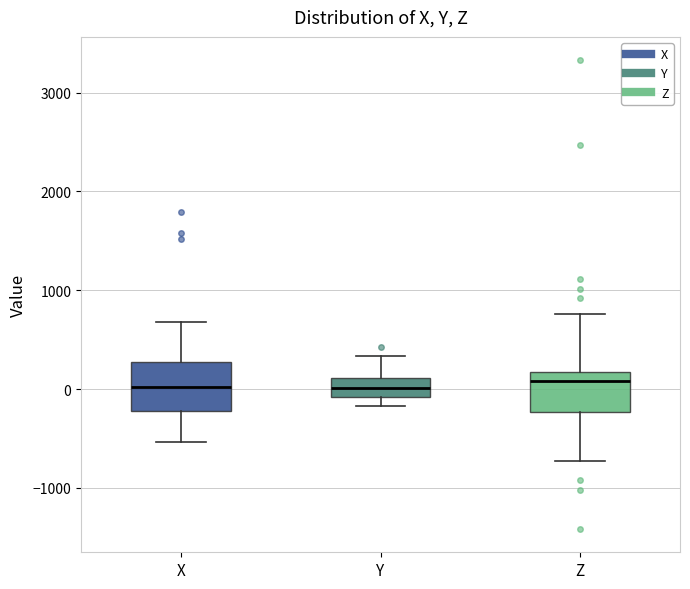

Reading left to right, read every box against the y-axis: the position of its median line, the range the box covers, and the ends of its whiskers. The values are not printed on the chart, so give them approximately, as read against the axis.

X: median 0, box -200 to 300, whiskers -500 to 700
Y: median 0, box -100 to 100, whiskers -200 to 300
Z: median 100, box -200 to 200, whiskers -700 to 800